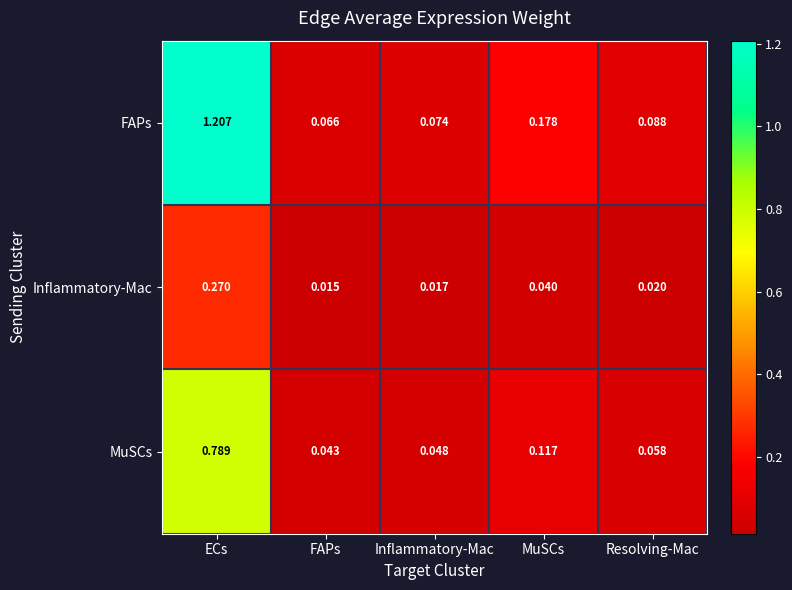

Is the value of Inflammatory-Mac at MuSCs greater than the value of MuSCs at ECs?

No